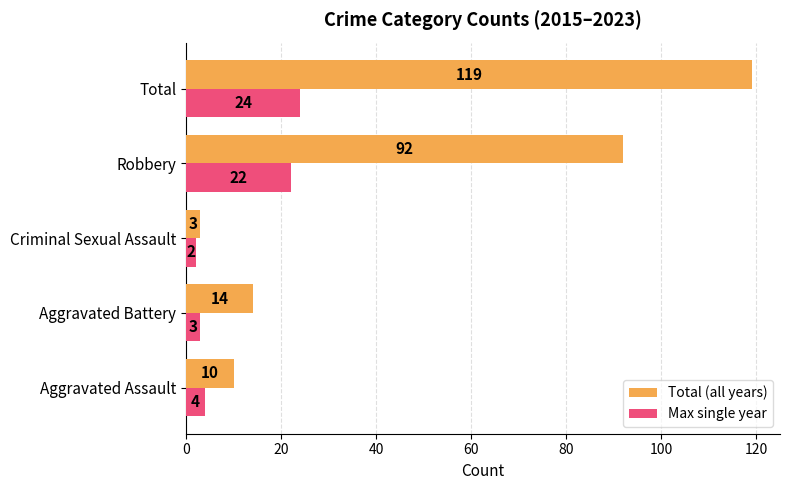

What is the difference between the maximum and minimum values in the Max single year series?

22